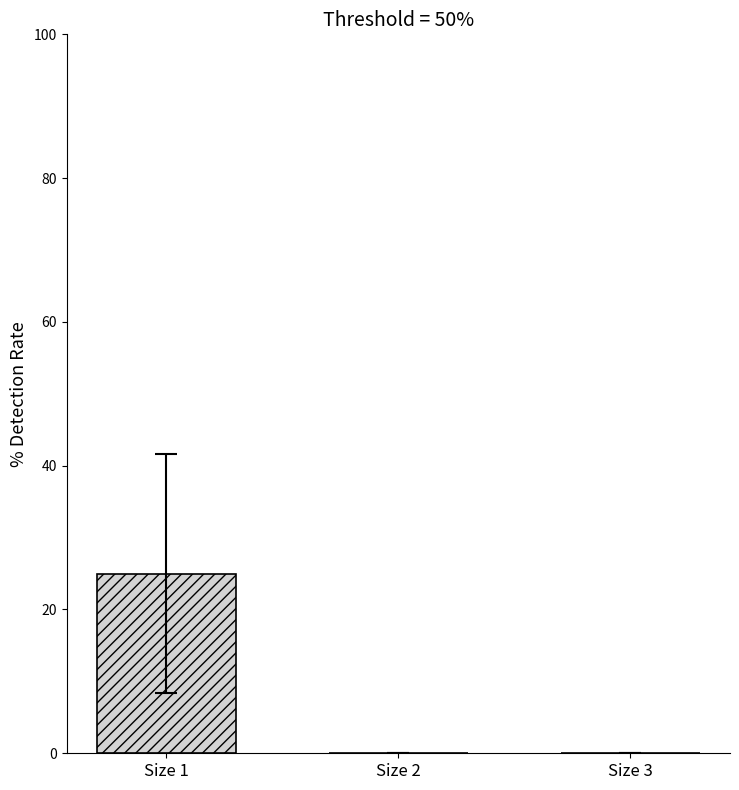

Which category has the highest value across all series?

Size 1